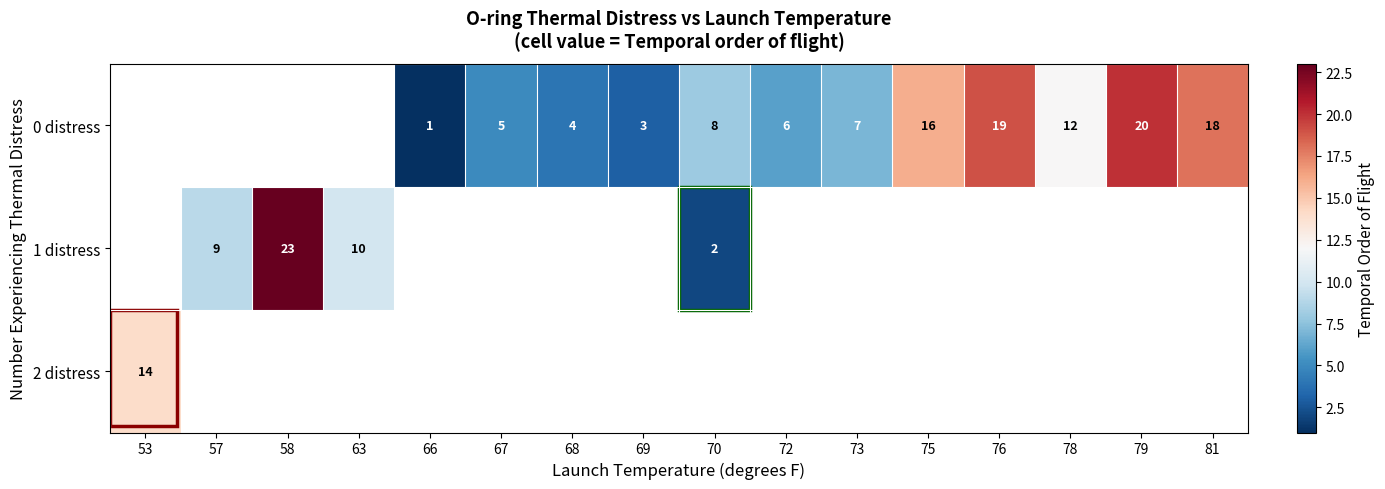

Between 70 and 72, which is larger?

70